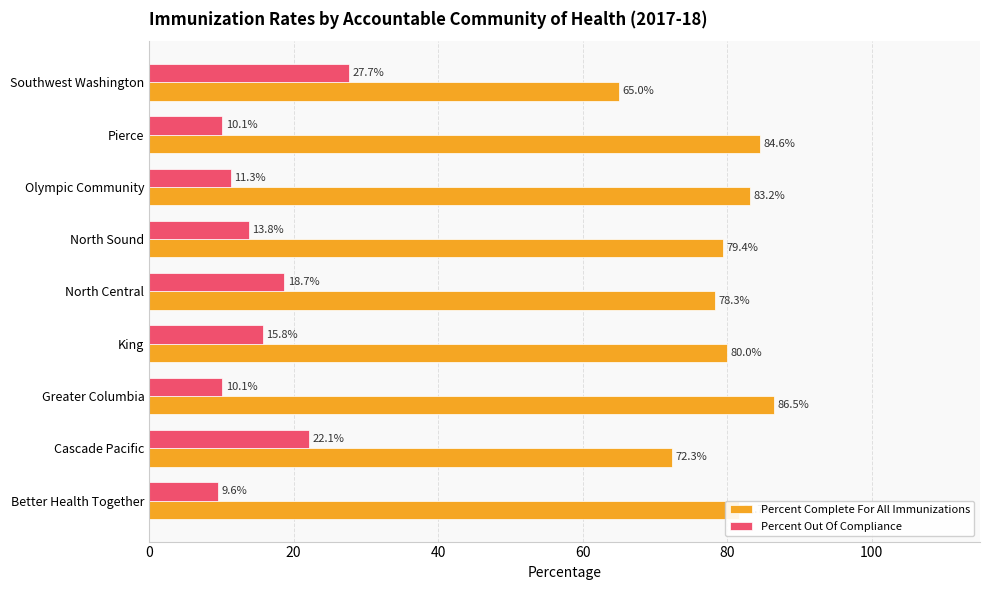

At which category is the sum across all series the highest?

North Central